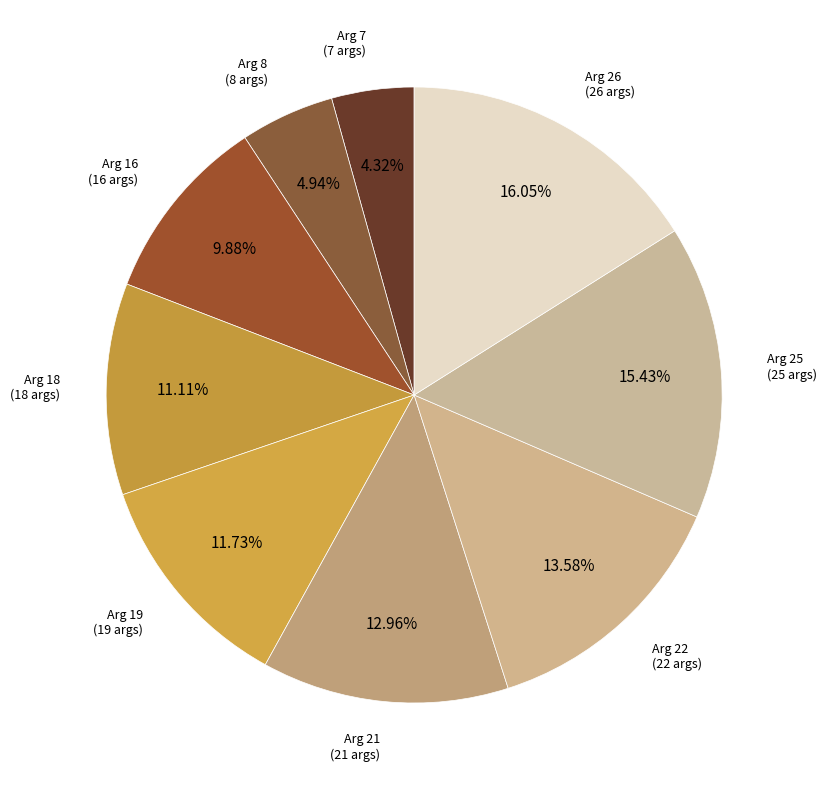

True or false: Arg 16 accounts for 18% of the total.

False